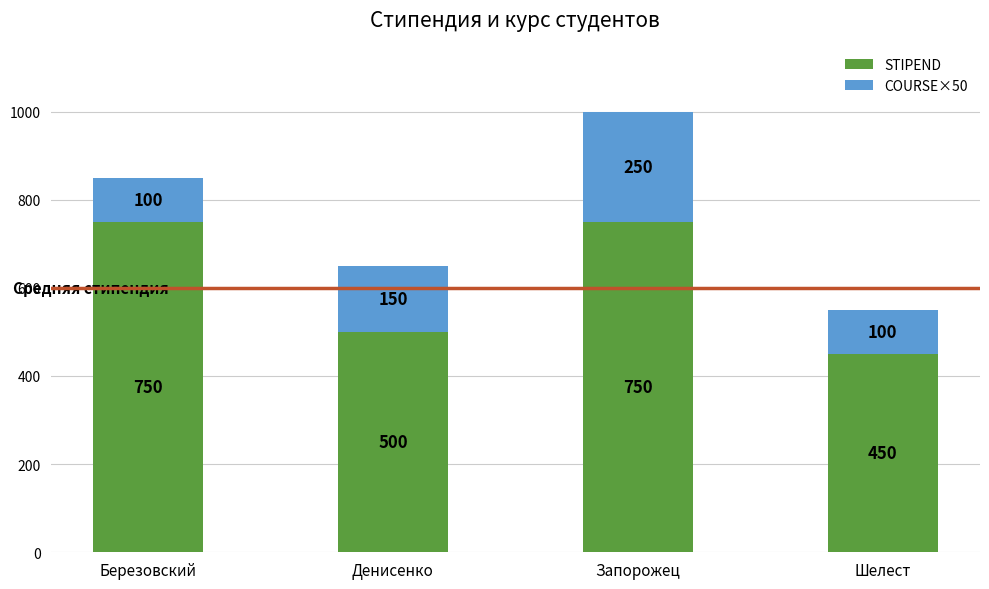

The STIPEND series shows 750 at Запорожец. True or false?

True